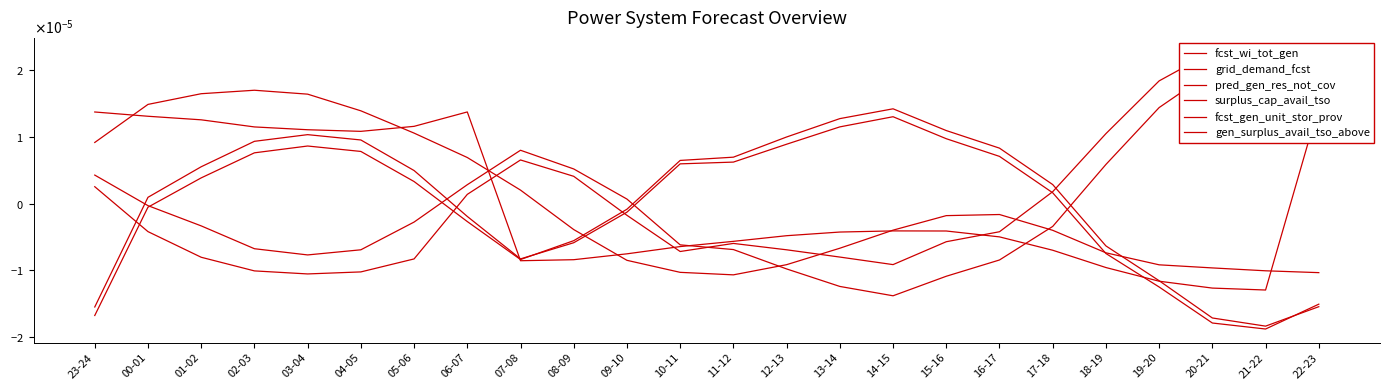

What is the label of the 17th point from the left?

15-16